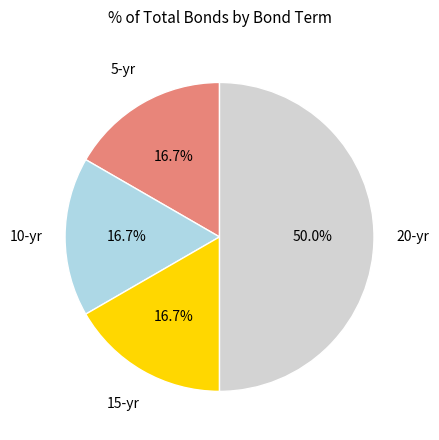

Is it true that 20 is 37% of the pie?

False